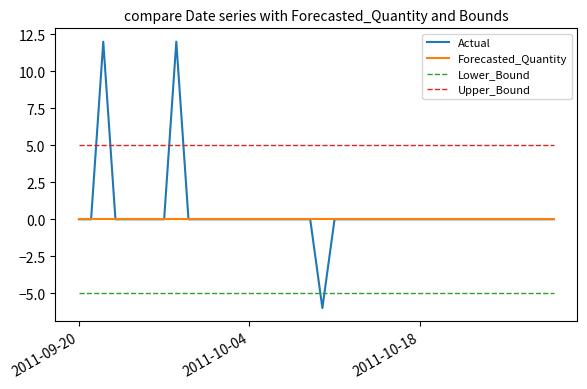

True or false: Lower_Bound and Upper_Bound cross at least once.

False